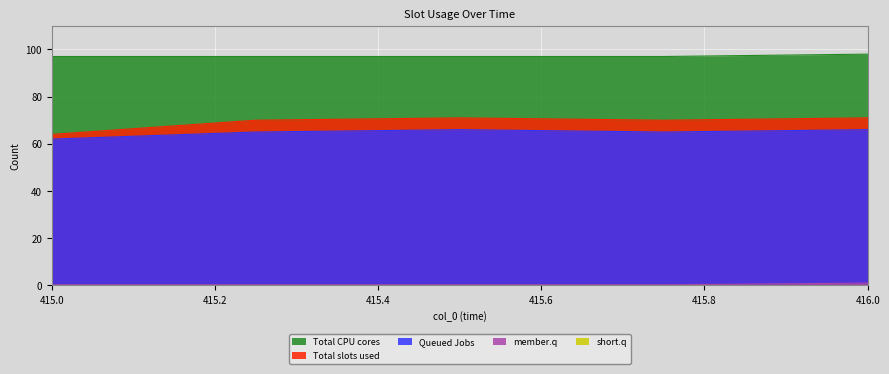

Is it true that Queued Jobs equals 34.2 at 416.0?

False